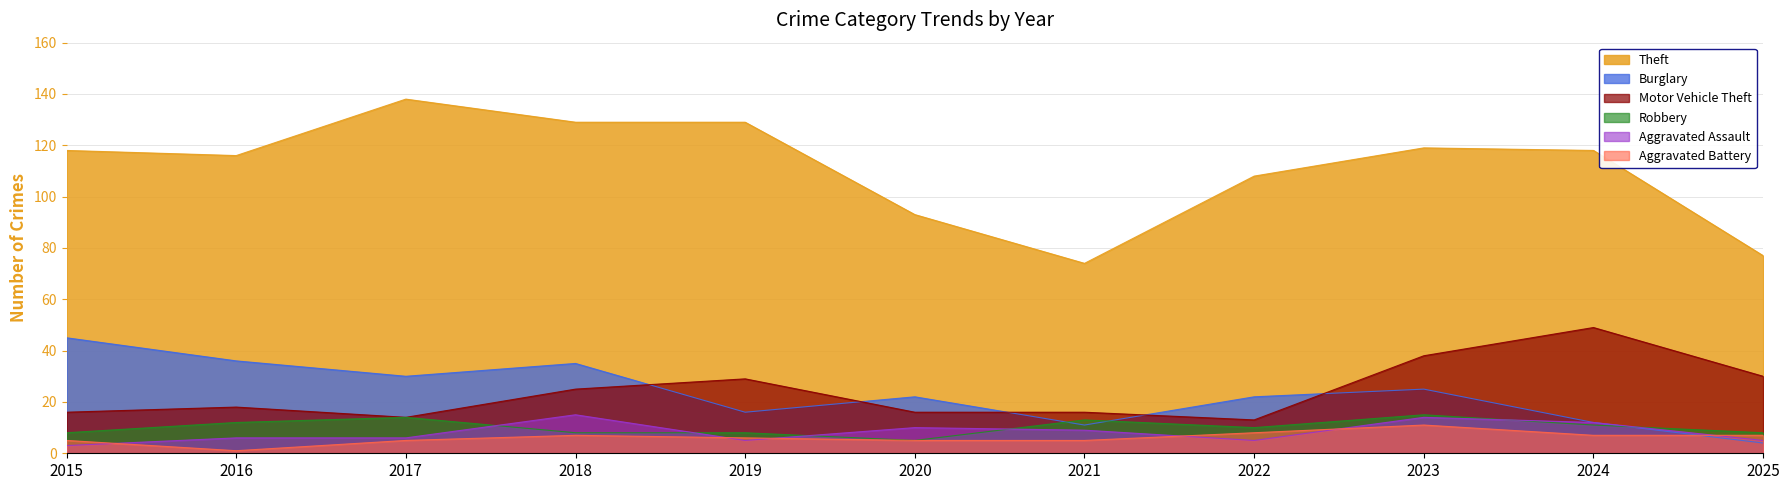

At which label does Motor Vehicle Theft reach its peak?

2024